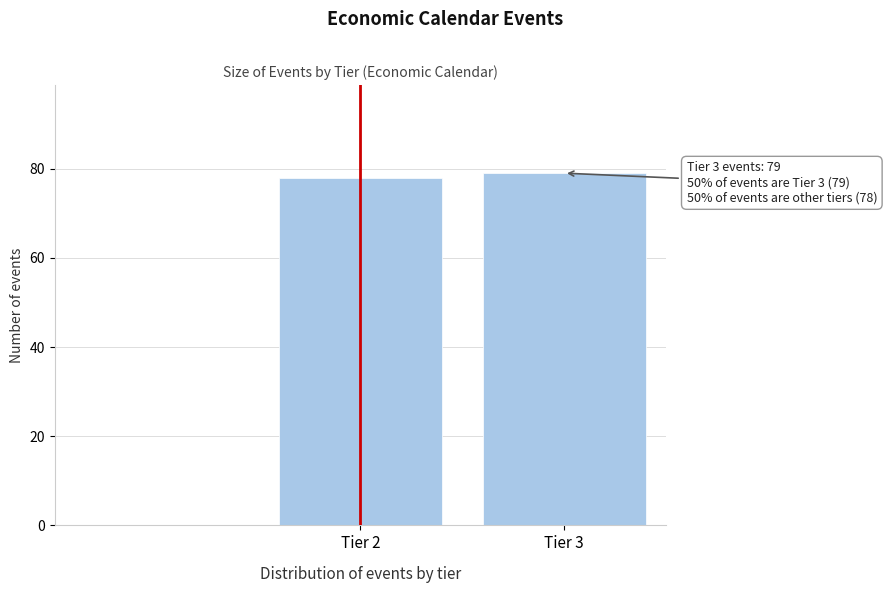

Reading left to right, extract all data points from this chart.

Tier 2=78	Tier 3=79